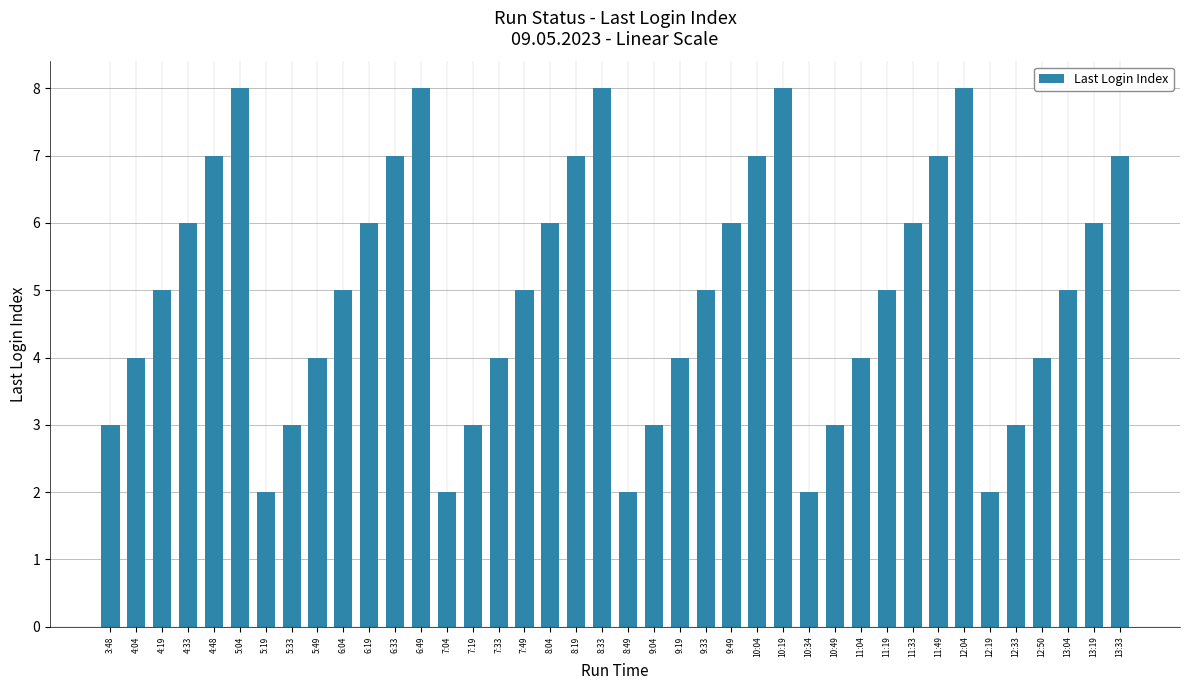

Reading left to right, list all the values displayed in this chart.

3:48=3	4:04=4	4:19=5	4:33=6	4:48=7	5:04=8	5:19=2	5:33=3	5:49=4	6:04=5	6:19=6	6:33=7	6:49=8	7:04=2	7:19=3	7:33=4	7:49=5	8:04=6	8:19=7	8:33=8	8:49=2	9:04=3	9:19=4	9:33=5	9:49=6	10:04=7	10:19=8	10:34=2	10:49=3	11:04=4	11:19=5	11:33=6	11:49=7	12:04=8	12:19=2	12:33=3	12:50=4	13:04=5	13:19=6	13:33=7